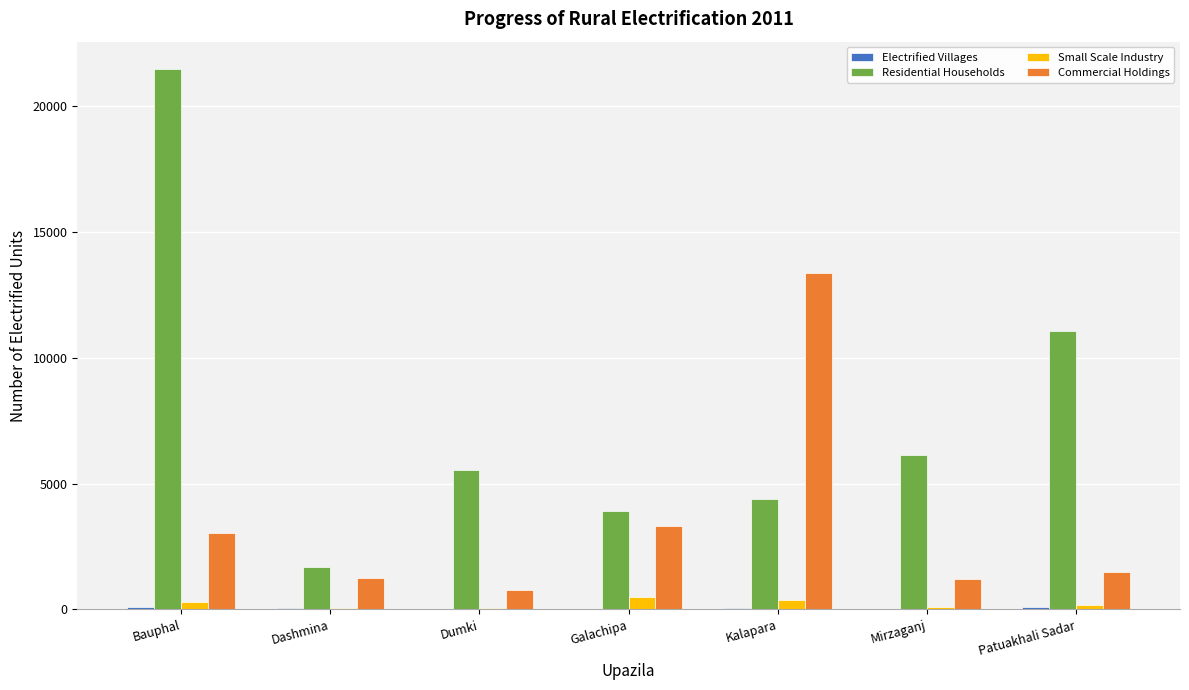

The Commercial Holdings series shows 3300 at Galachipa. True or false?

True